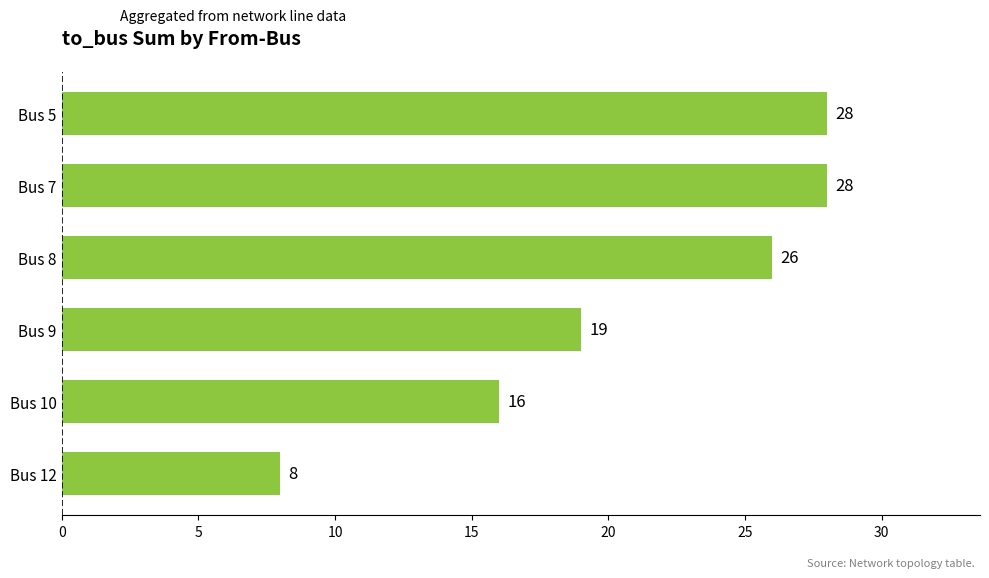

Is it true that the value at Bus 12 is 3?

False